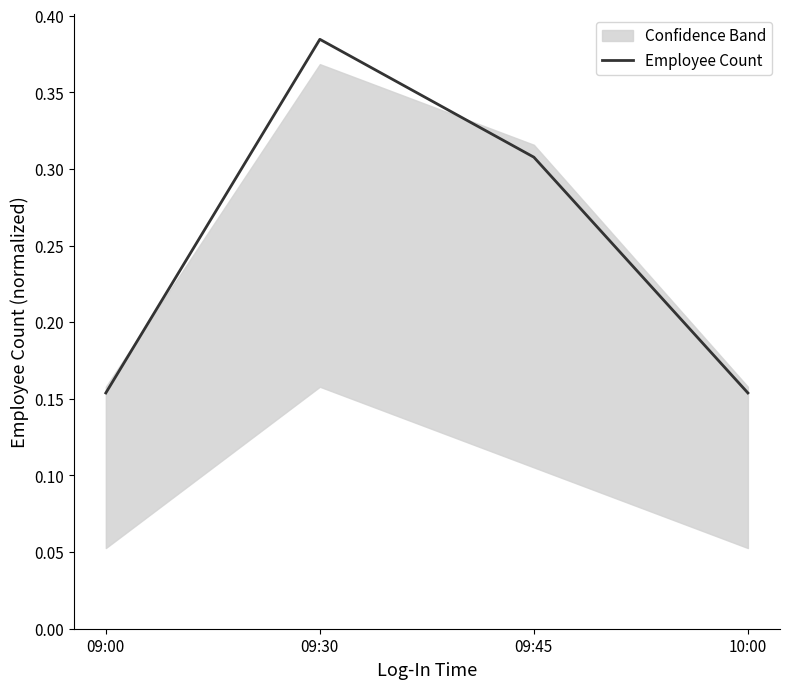

List the labels in order of value, smallest first.

09:00, 10:00, 09:45, 09:30